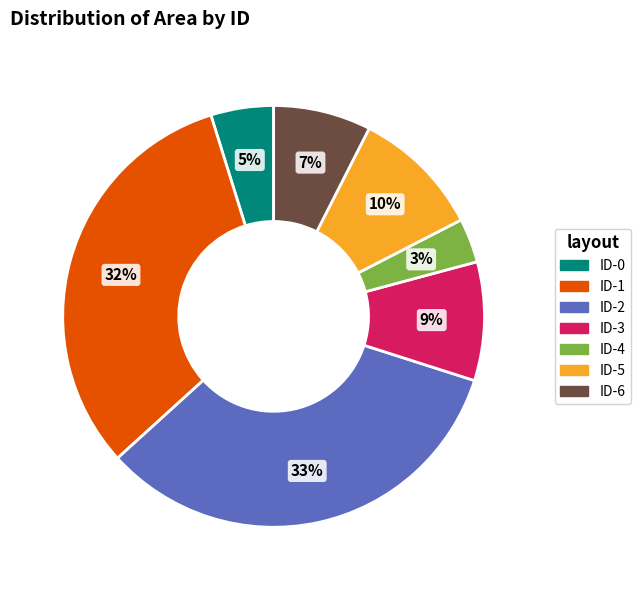

Between ID-1 and ID-5, which is larger?

ID-1